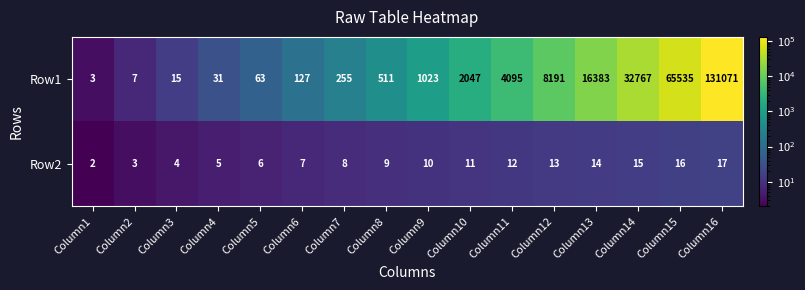

What is the difference between the second highest and second lowest values in the Row2 series?

13